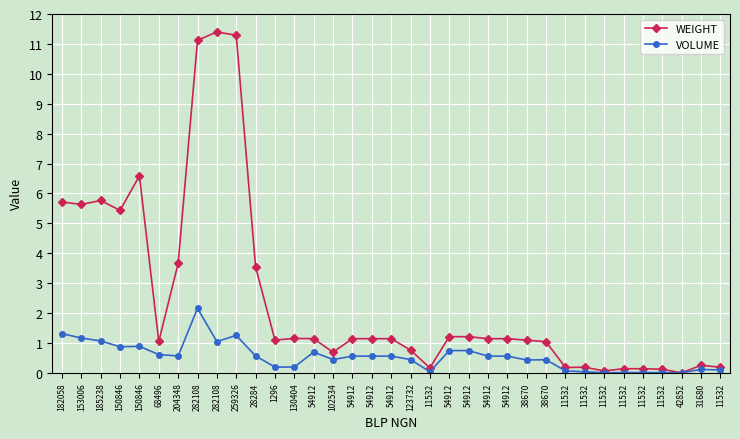

Is this an area chart (filled region under the line)?

No